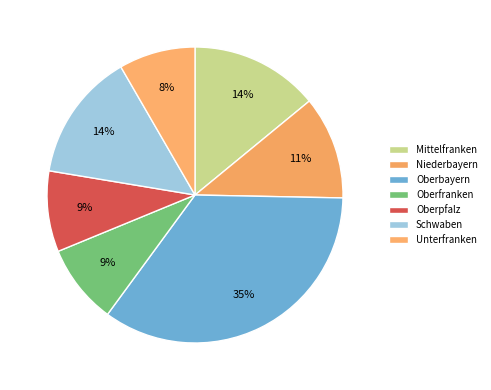

Count the number of slices in the pie.

7